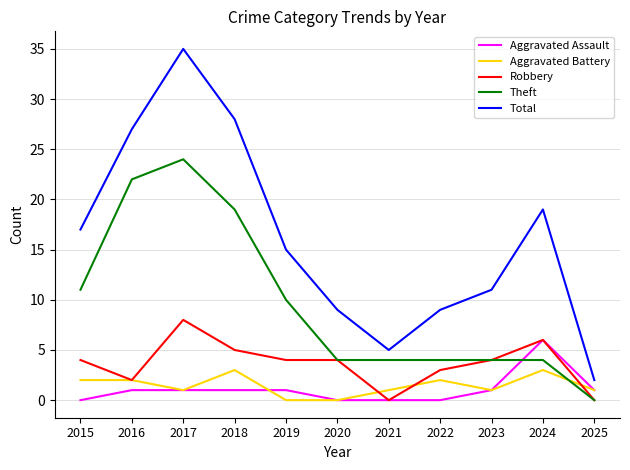

Does the chart have visible grid lines?

Yes